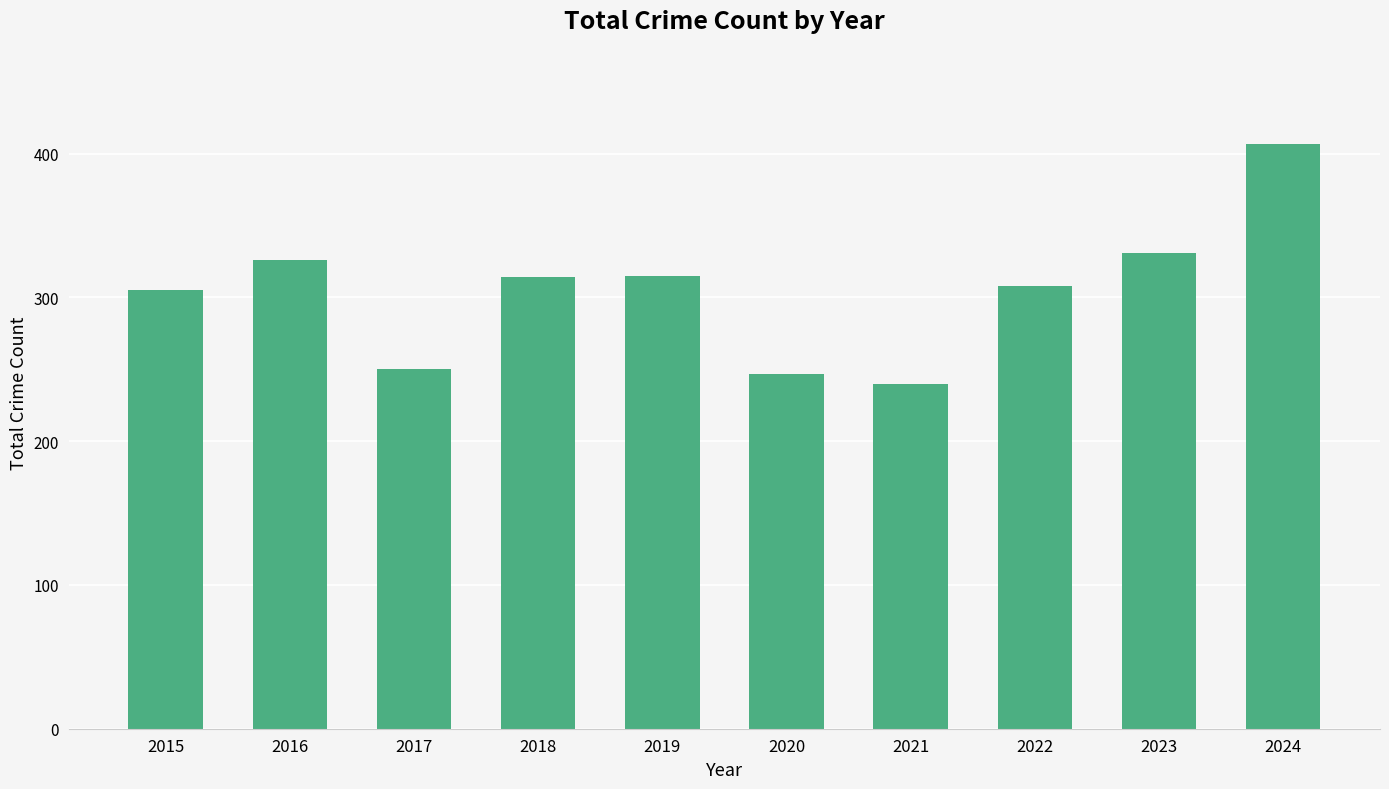

What is the change in value from 2015 to 2020?

-58